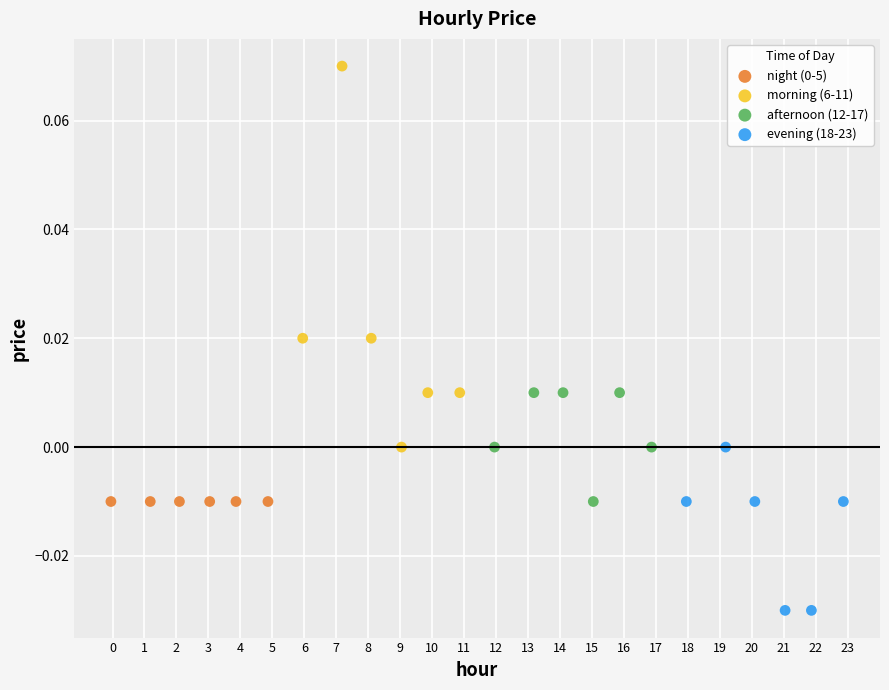

Which series reaches the minimum Y coordinate?

evening (18-23)